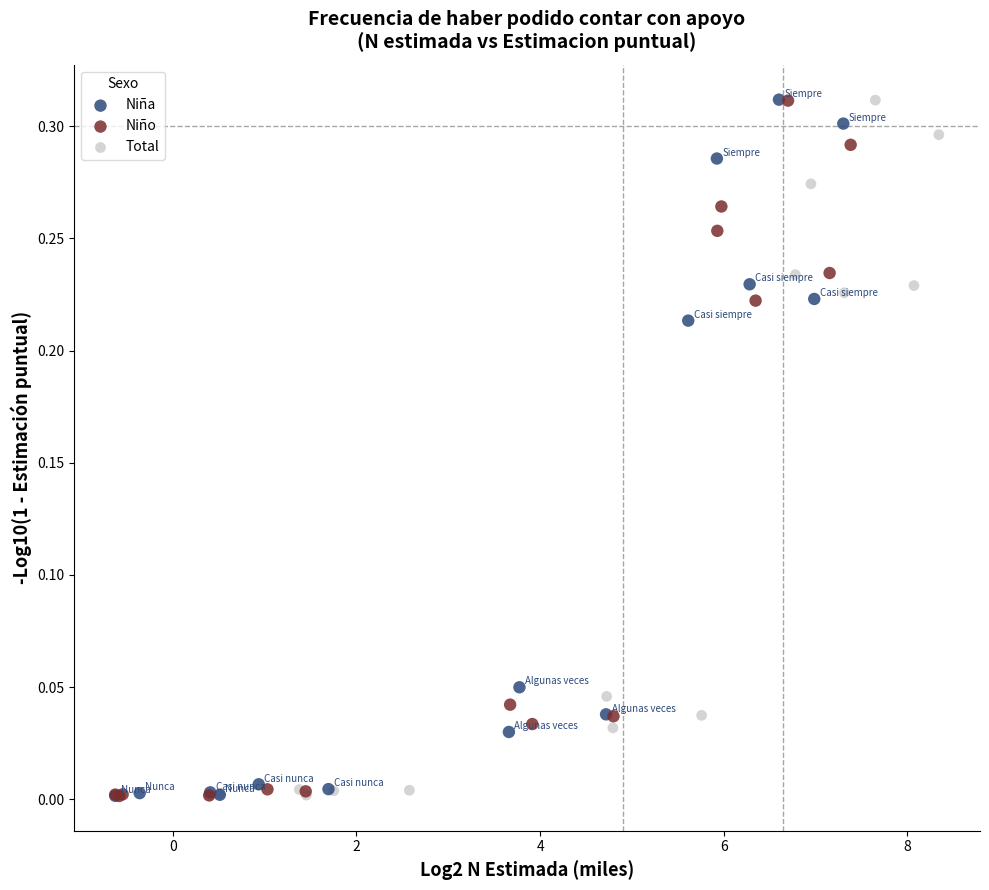

What are all the series names shown in the legend?

Niña, Niño, Total